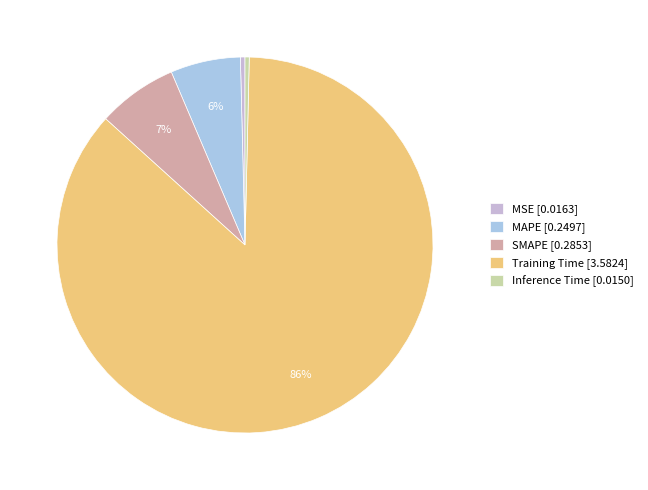

Count the number of slices in the pie.

5